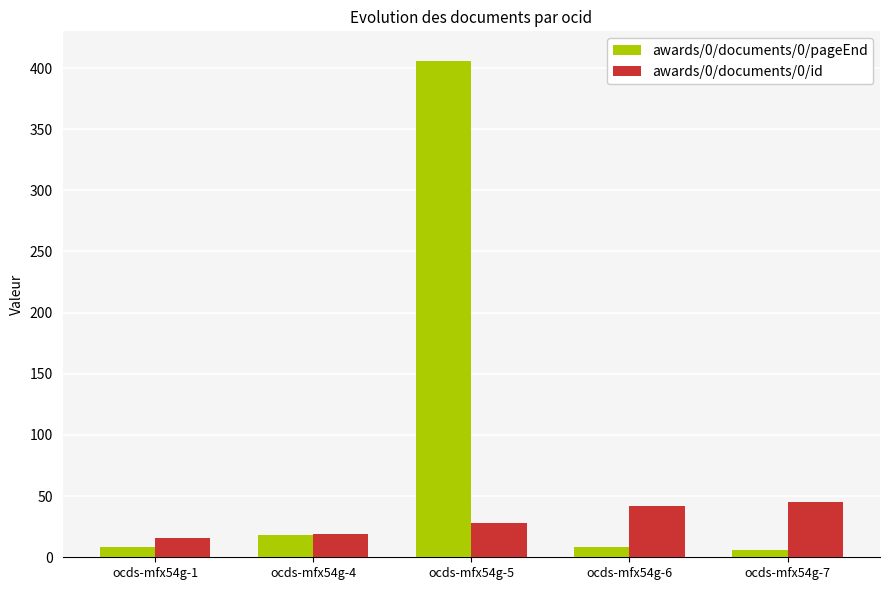

True or false: awards/0/documents/0/id has a value of 74 at ocds-mfx54g-6.

False